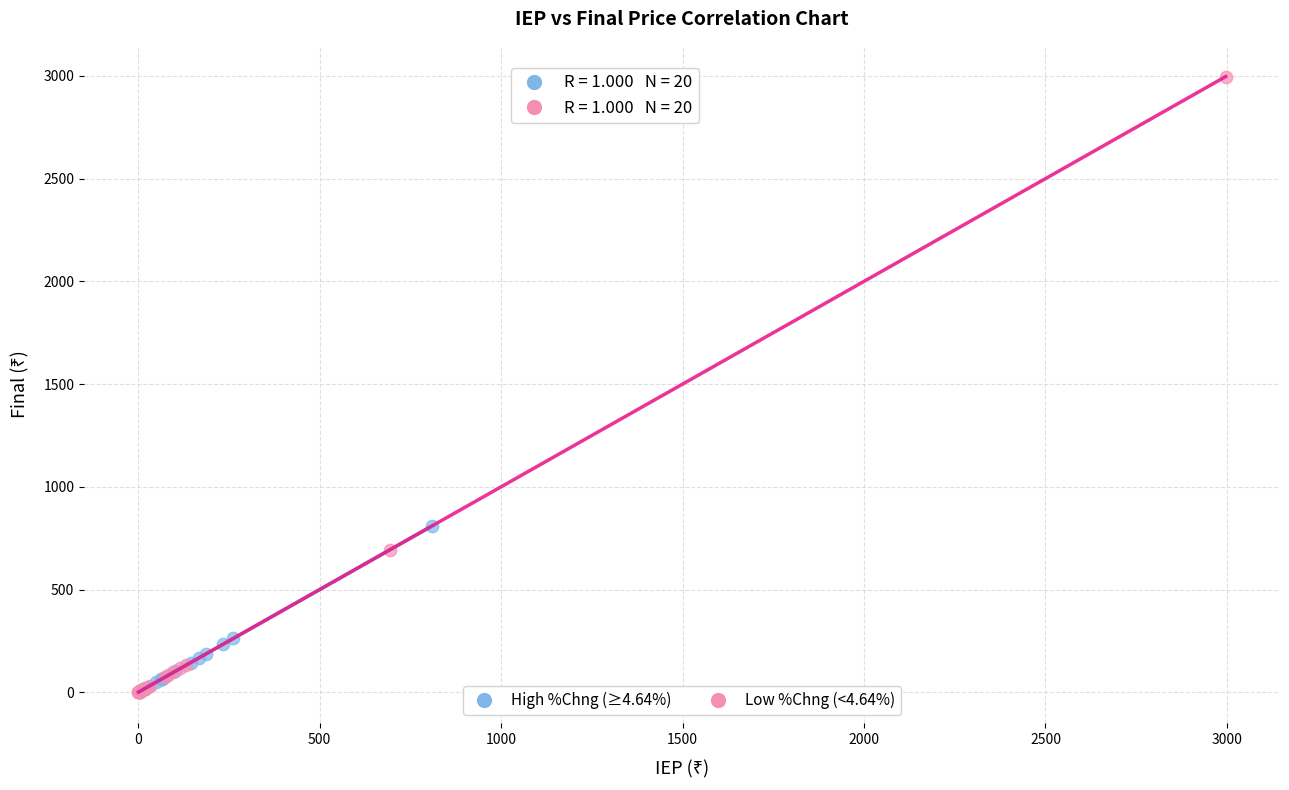

Which series contains the highest Y value?

Low %Chng (<4.64%)